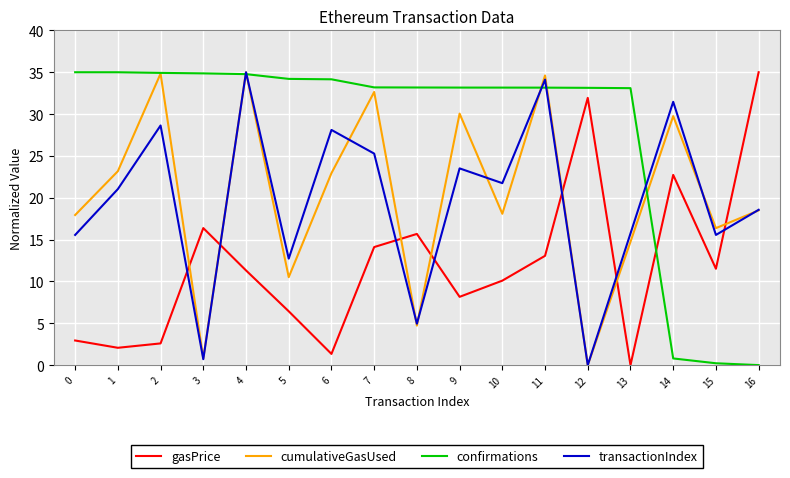

How many distinct data groups are displayed?

4